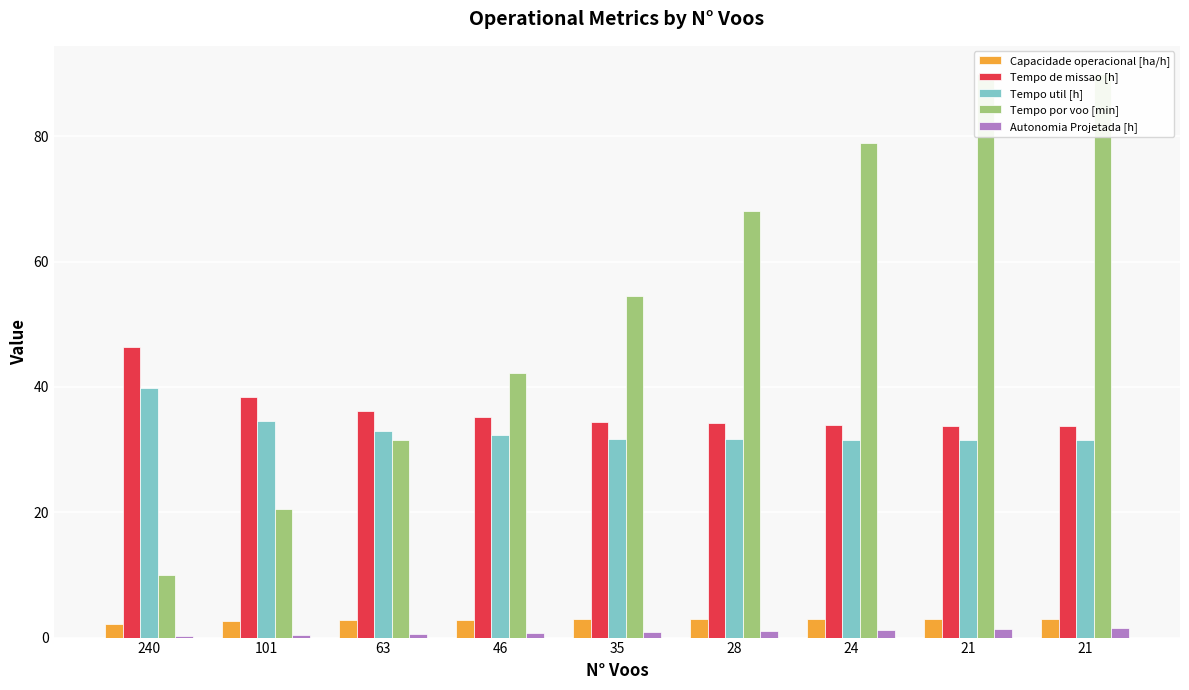

True or false: Tempo de missao [h] has a value of 14.3 at 240.

False